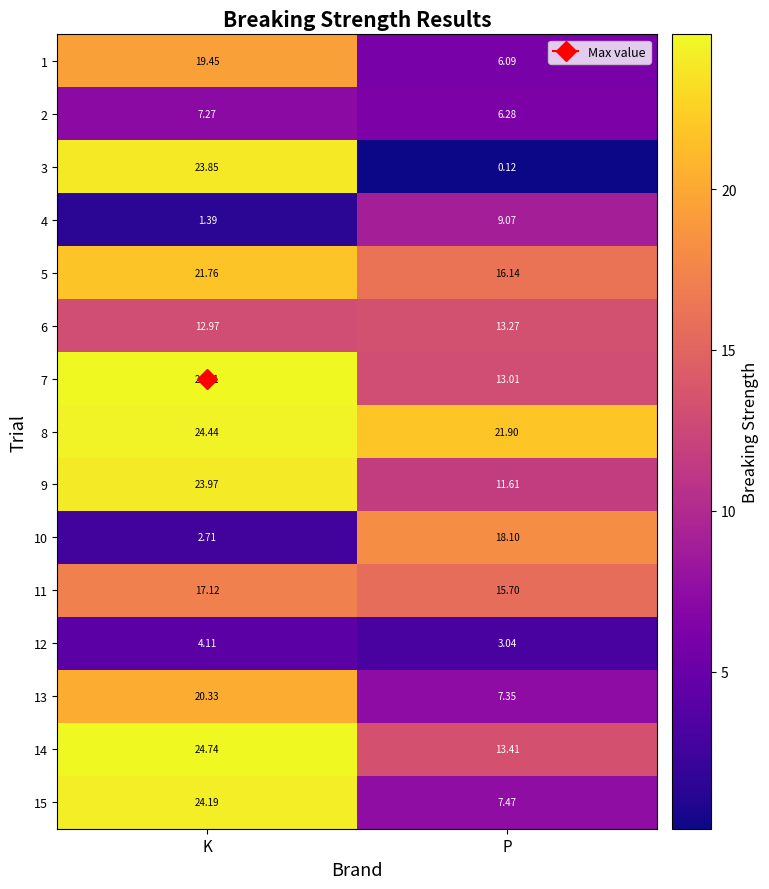

Between K and P, which series saw the biggest shift?

3